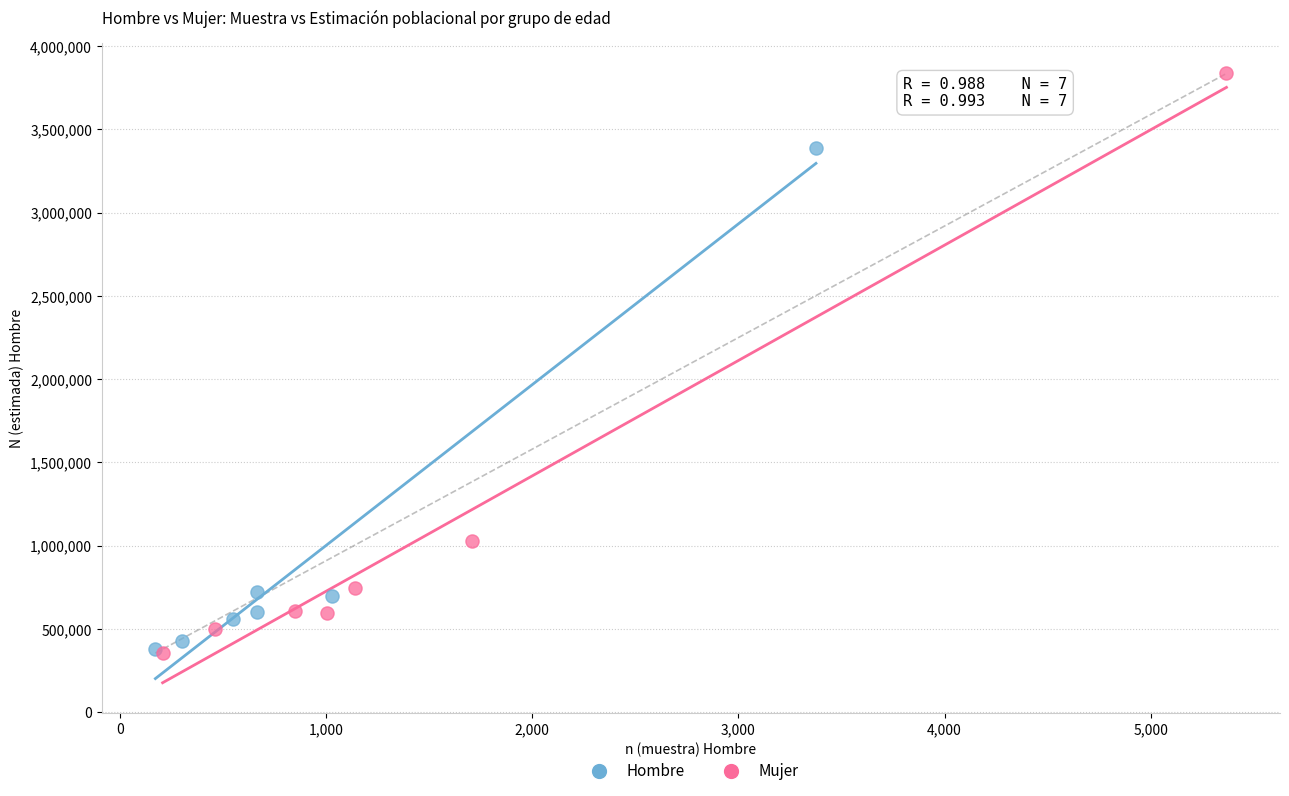

What are all the series names shown in the legend?

Hombre, Mujer